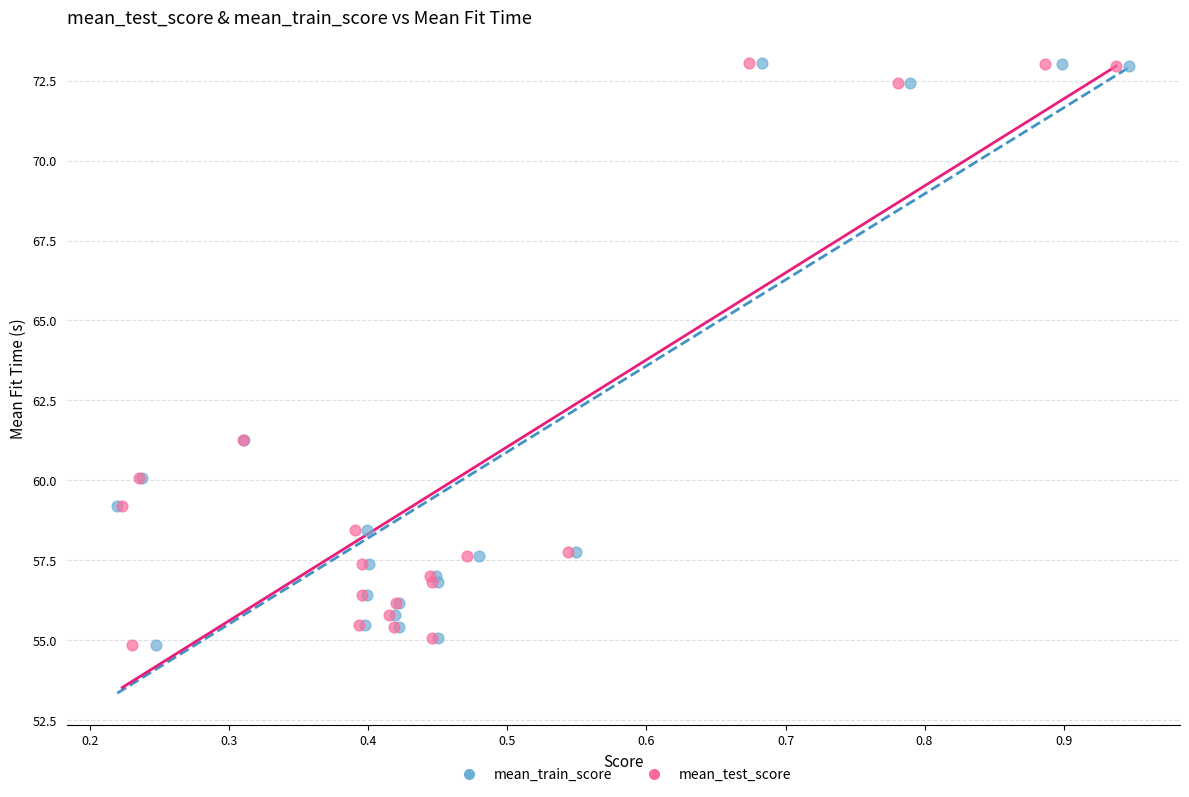

What are all the series names shown in the legend?

mean_train_score, mean_test_score